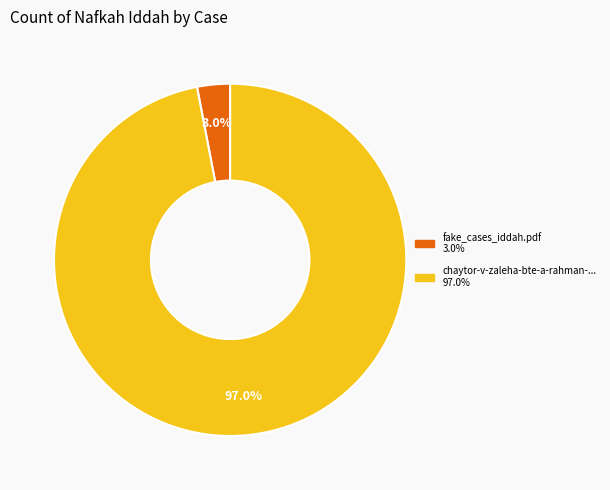

Is there any slice that represents more than half of the pie?

Yes